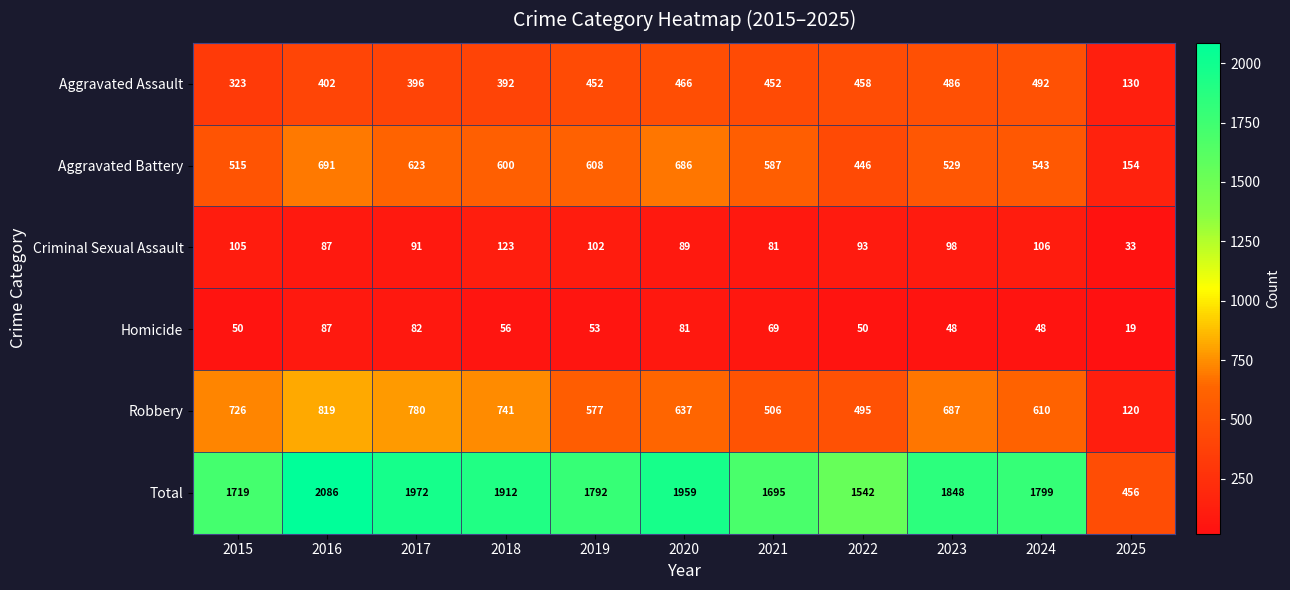

Which series has the largest total across all categories?

Total